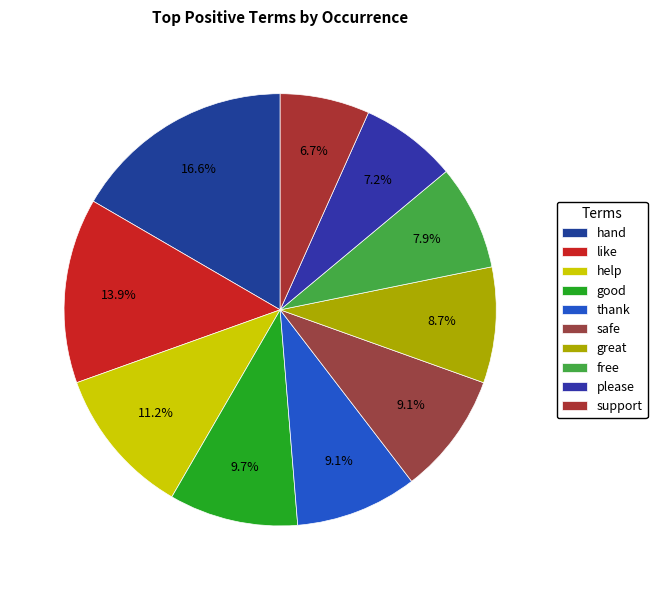

Which slice is the smallest?

support